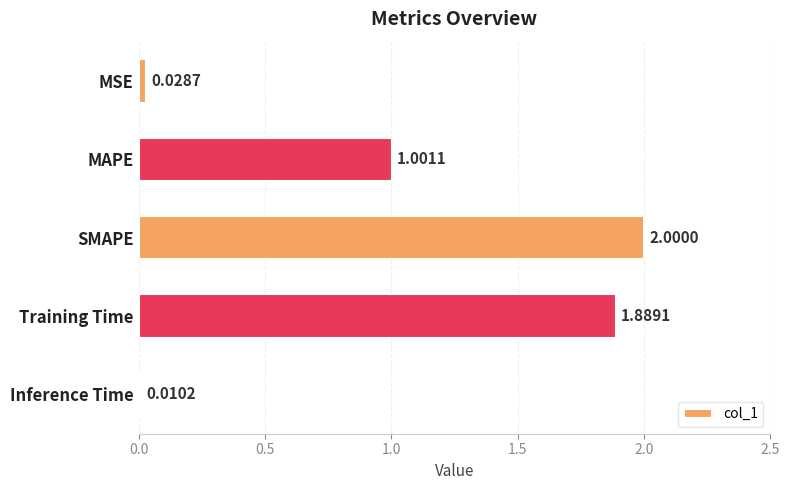

Are the bars grouped side by side (vs. stacked)?

No